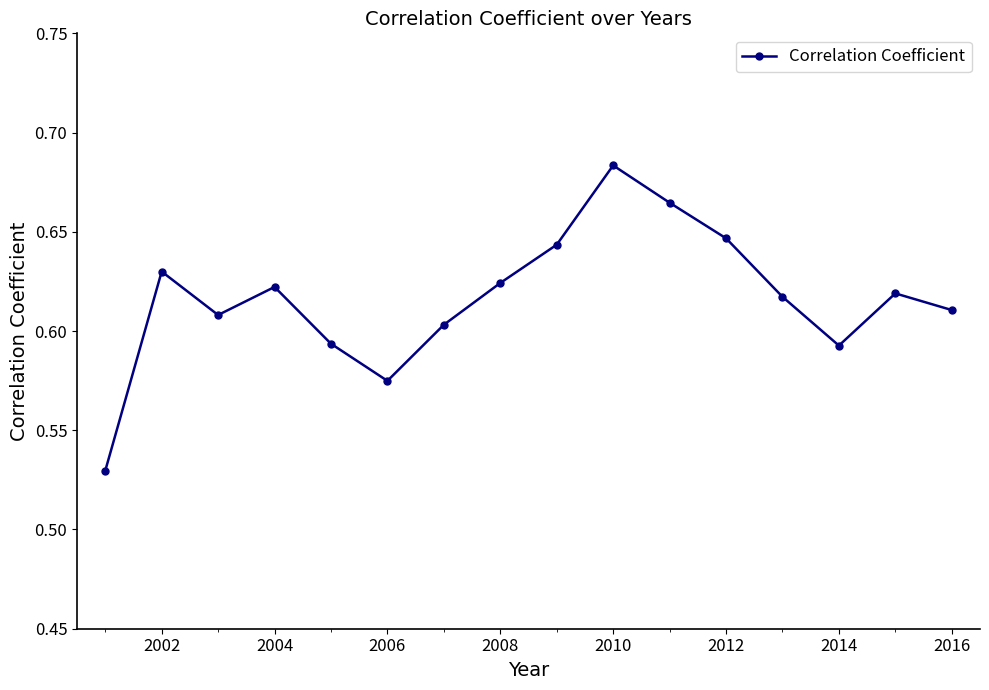

Count the values in the range 0 to 1.

16